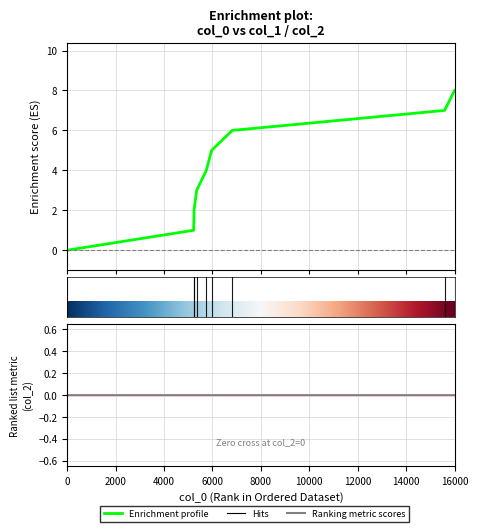

Count the number of data series in this chart.

1